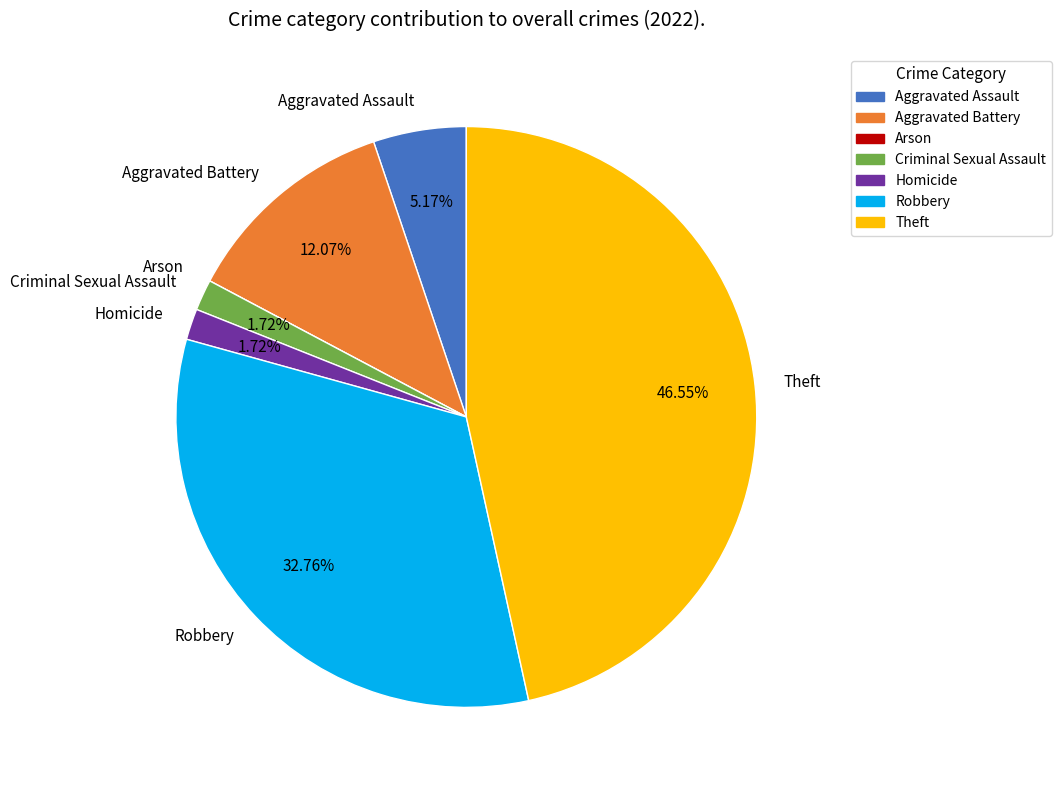

To the nearest percent, what is the difference between the Aggravated Assault and Theft slice percentages?

41%